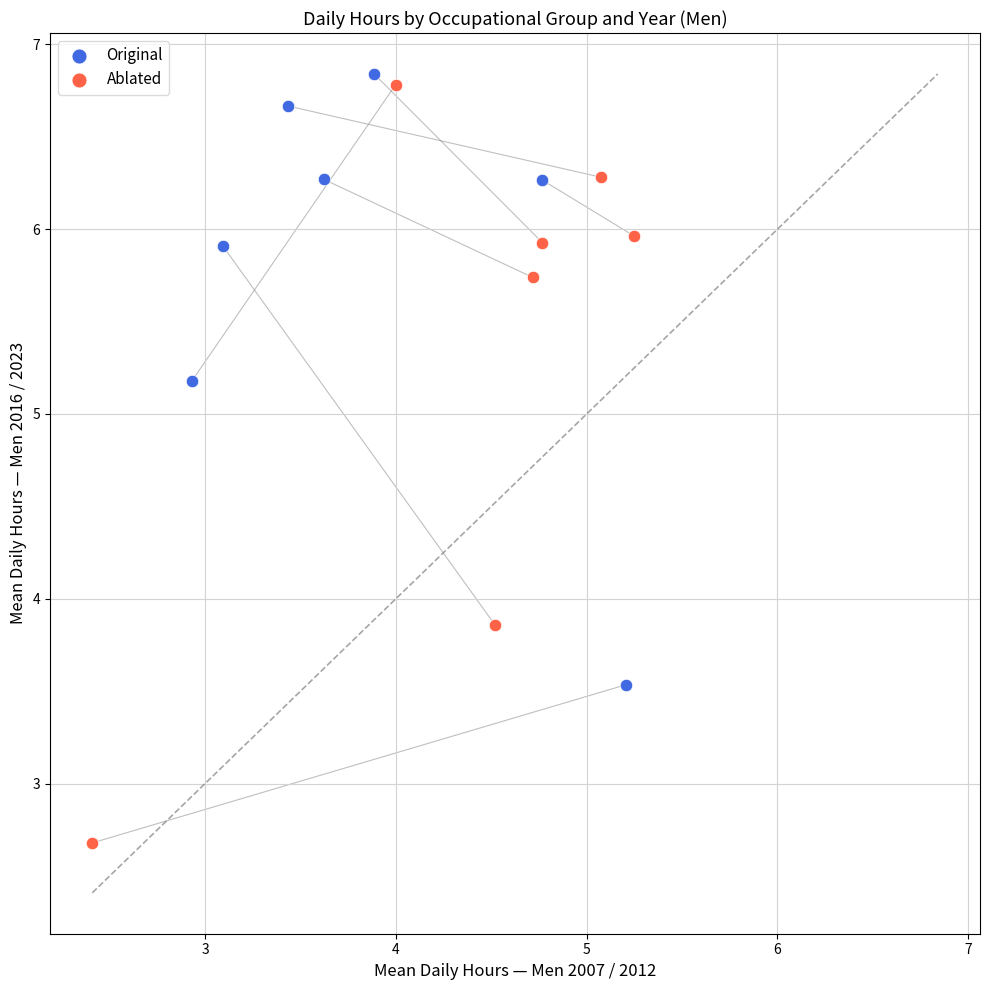

Which series reaches the minimum Y coordinate?

Ablated